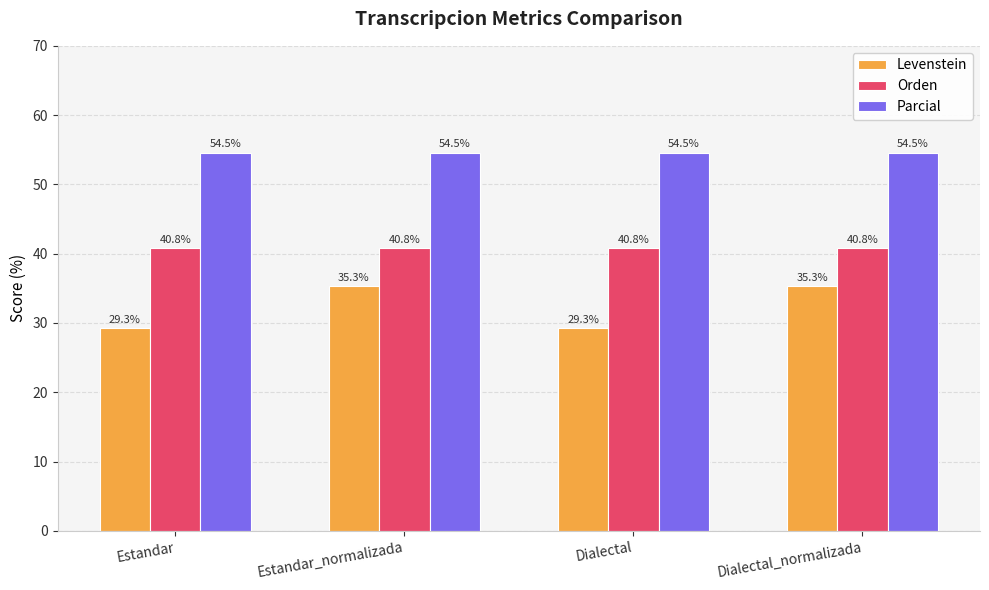

The value of Orden at Estandar_normalizada is 23.5. True or false?

False